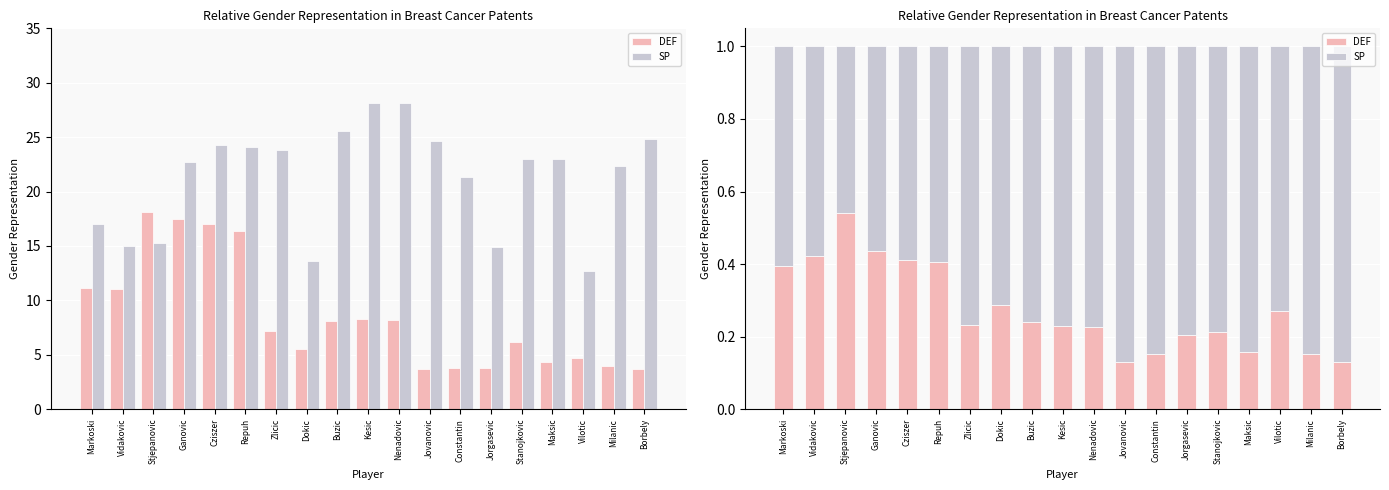

At which category does the chart reach its peak across all series?

Borbely